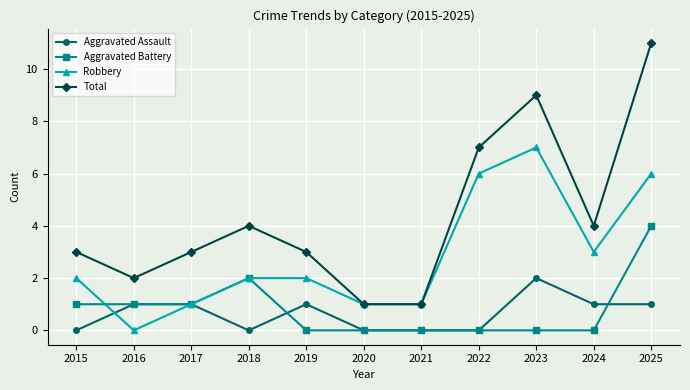

Is it true that Aggravated Battery equals 0 at 2024?

True